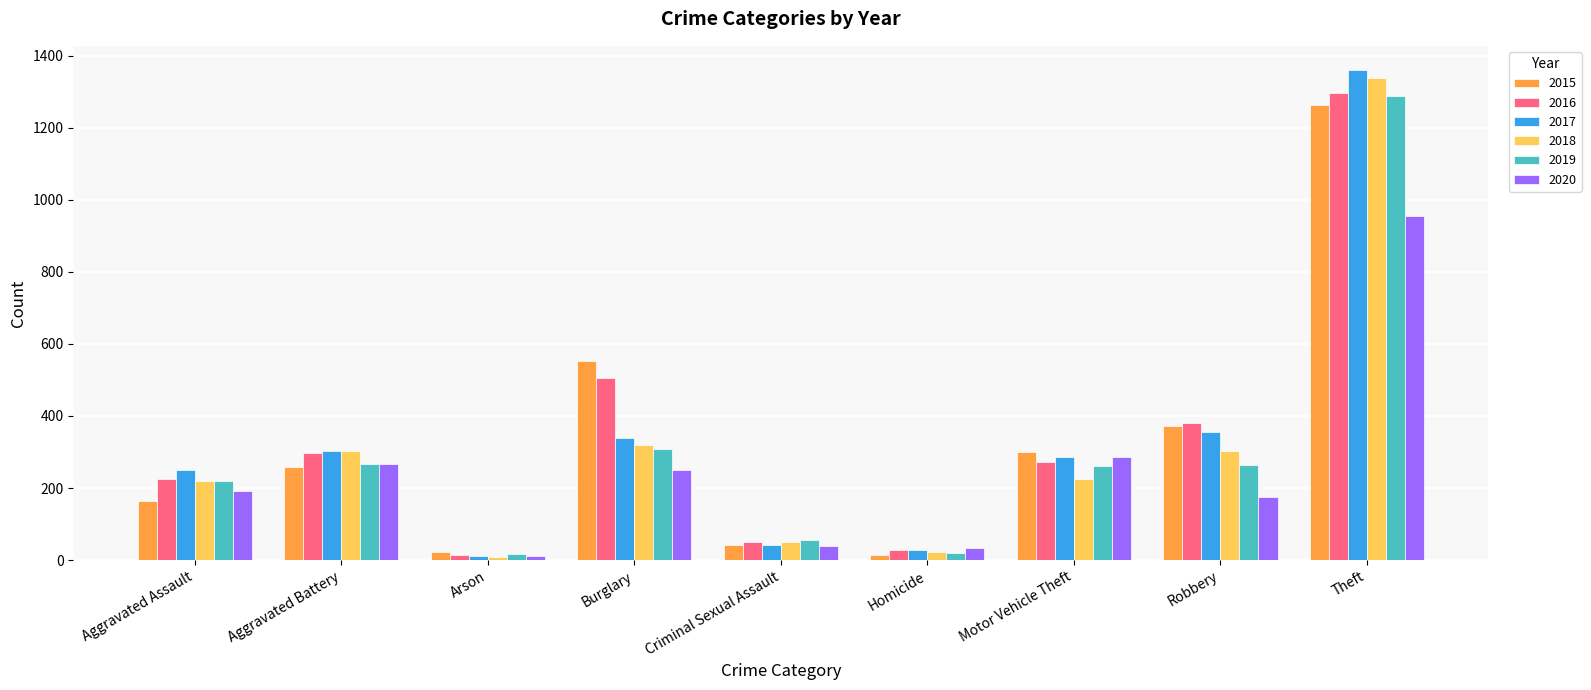

Which category has the highest value across all series?

Theft